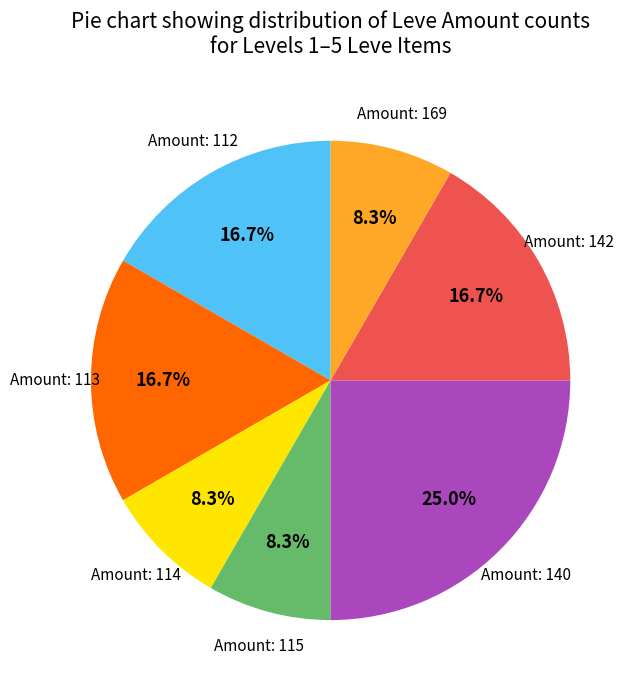

Is there a majority slice in this chart?

No